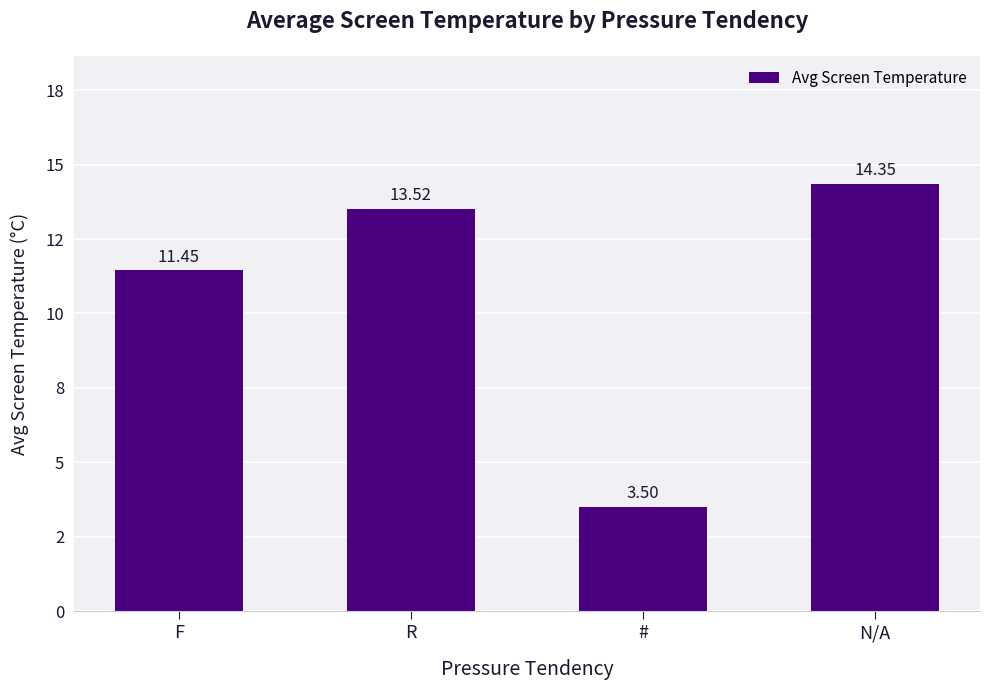

List the labels in order of value, smallest first.

#, F, R, N/A